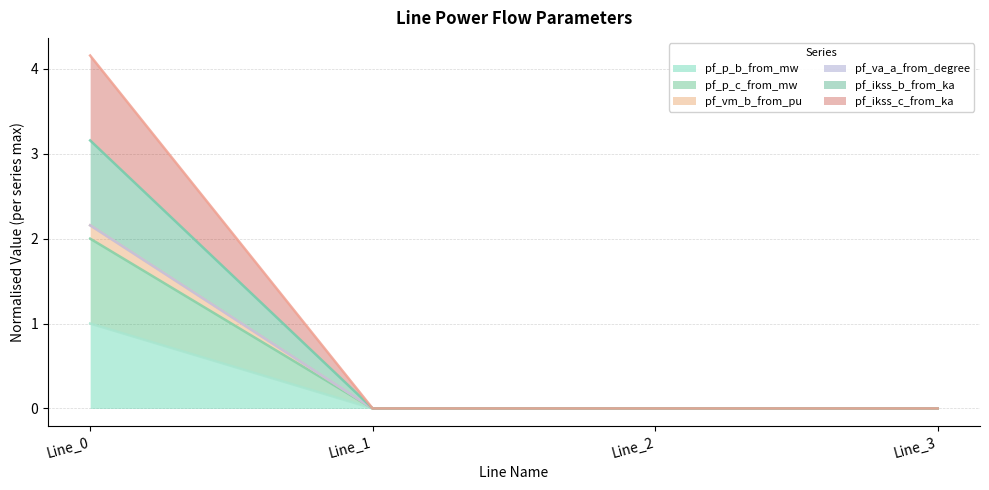

True or false: pf_p_b_from_mw and pf_ikss_c_from_ka cross at least once.

False